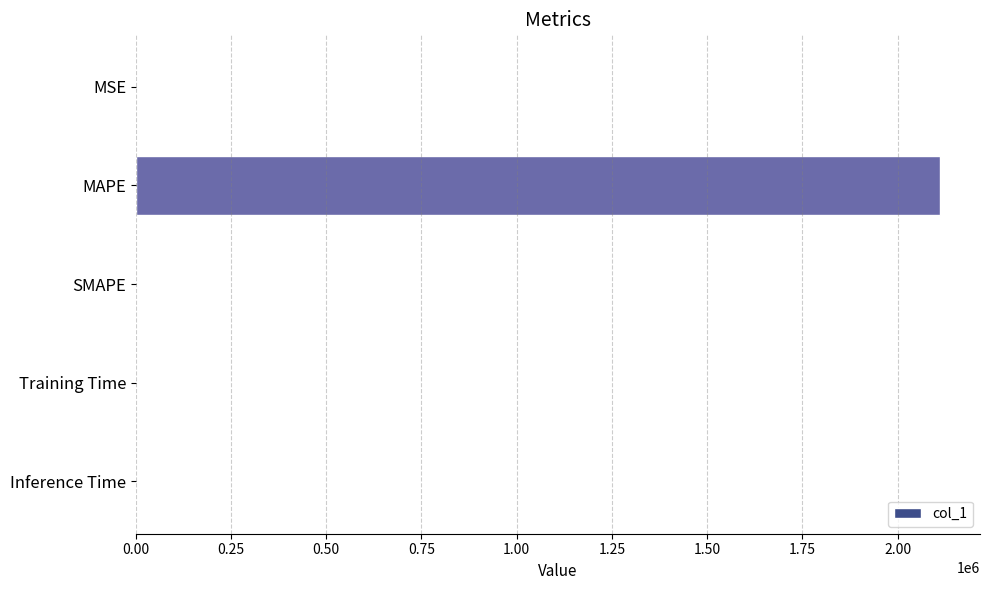

What is the greatest value displayed?

2111008.4